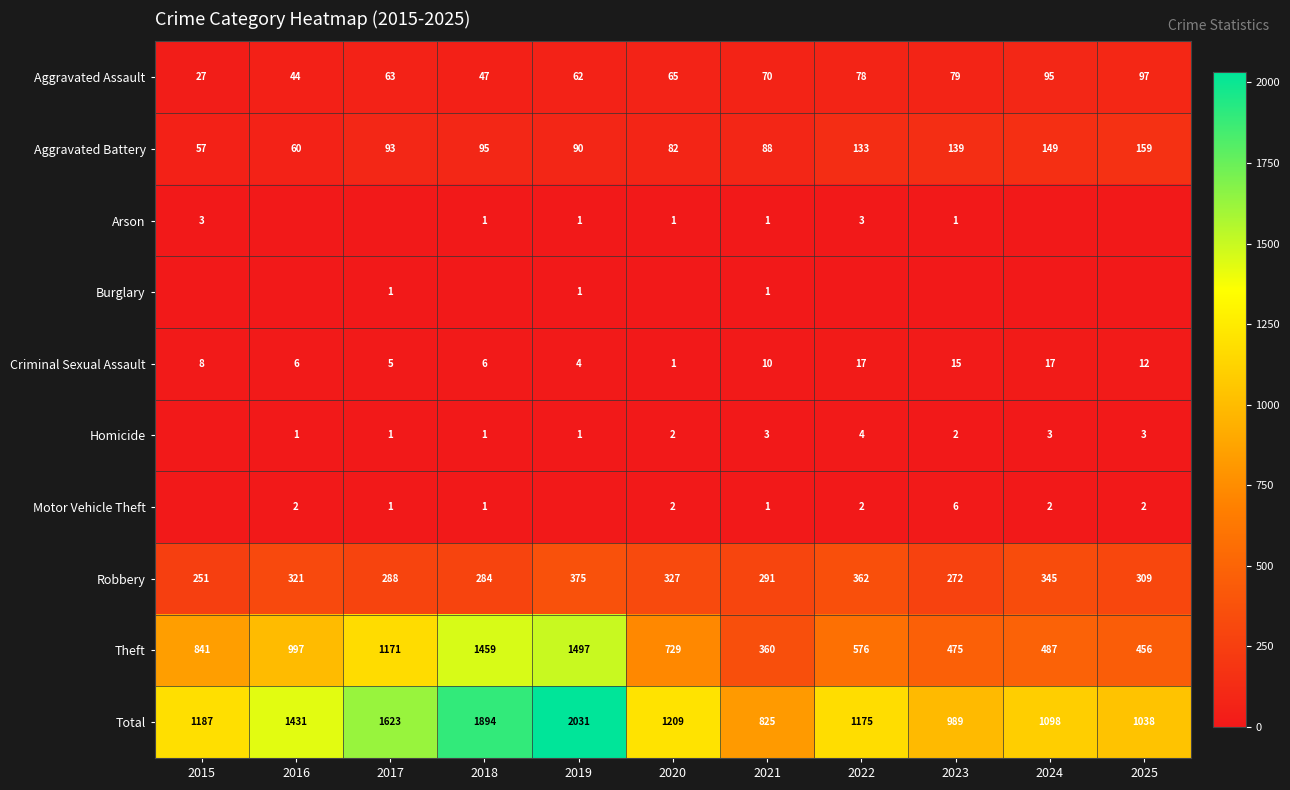

At which category does the chart reach its minimum across all series?

2016